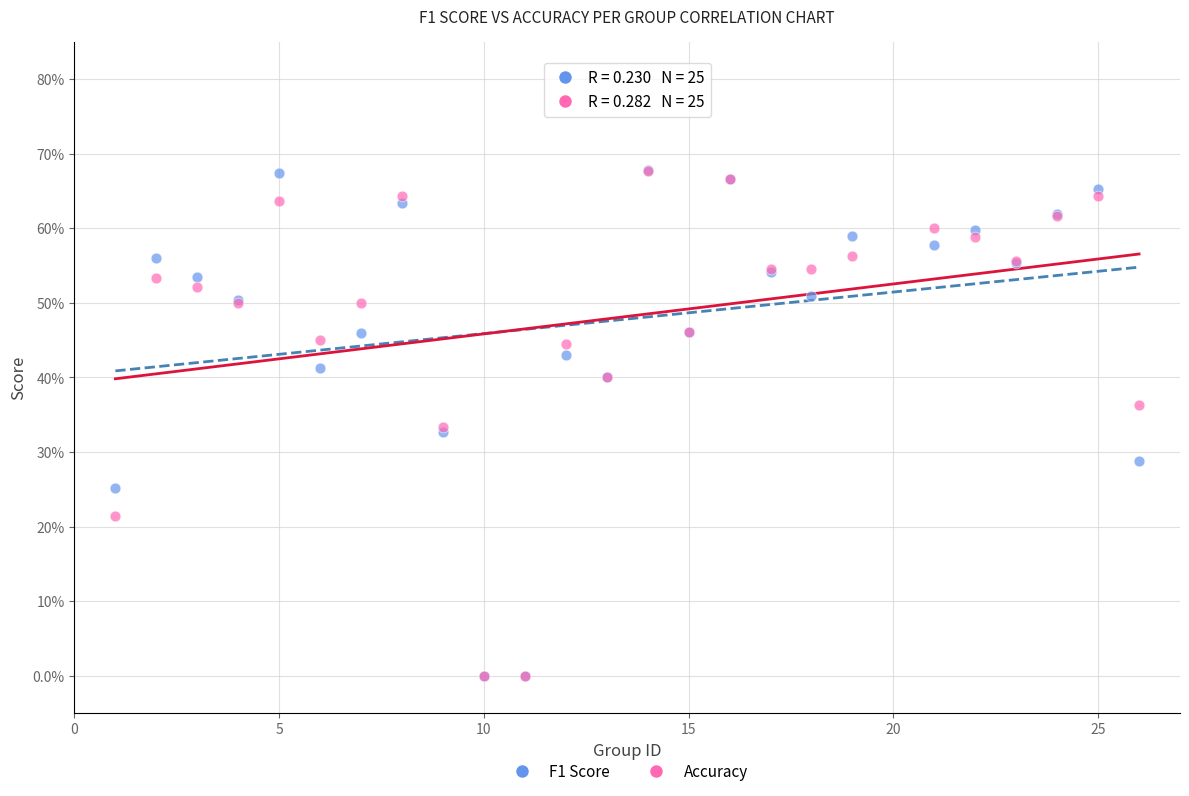

What are all the series names shown in the legend?

F1 Score, Accuracy